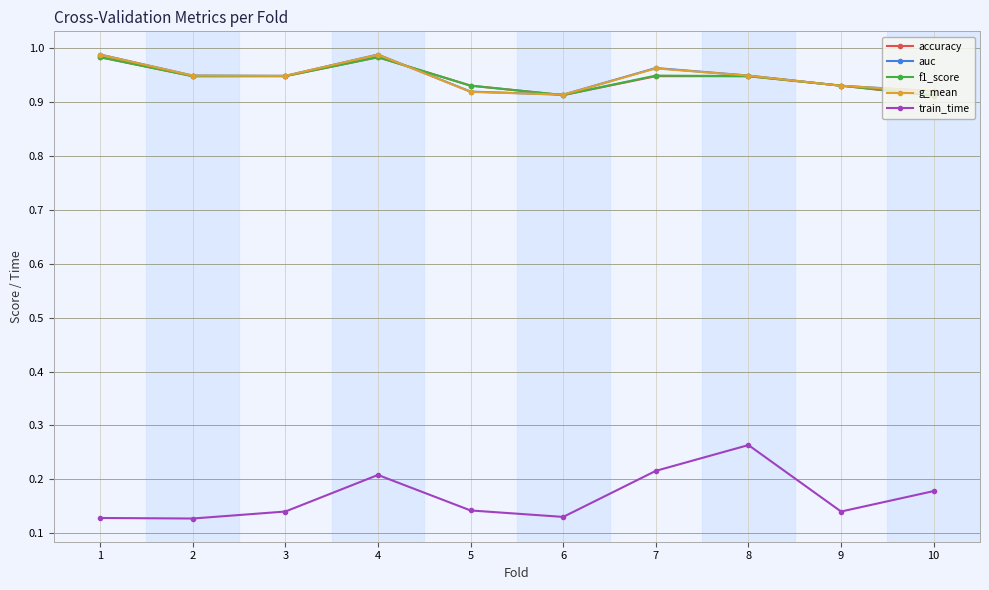

True or false: g_mean has a value of 0.5 at 5.

False